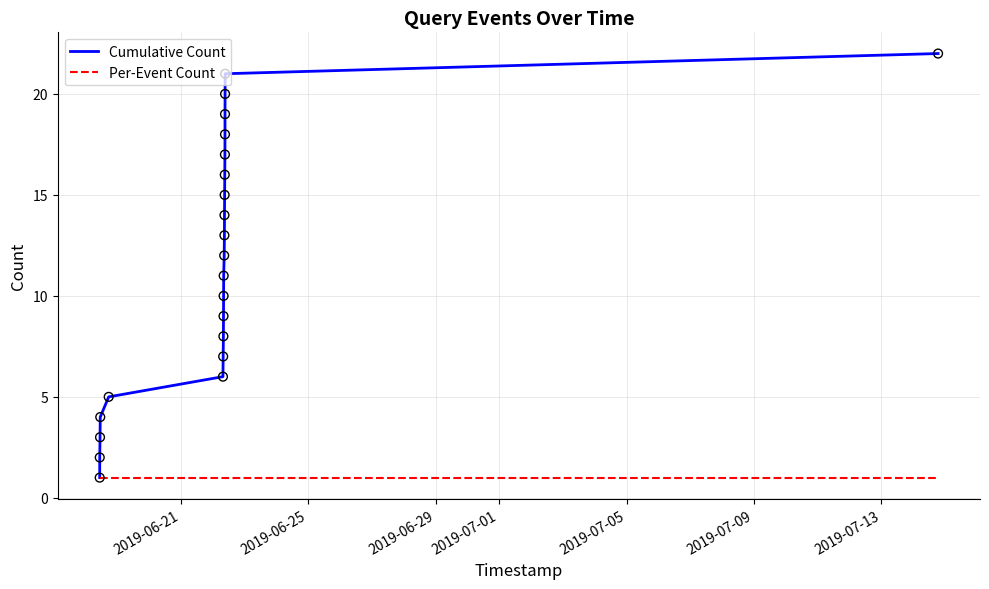

Which series has the largest total across all categories?

Cumulative Count